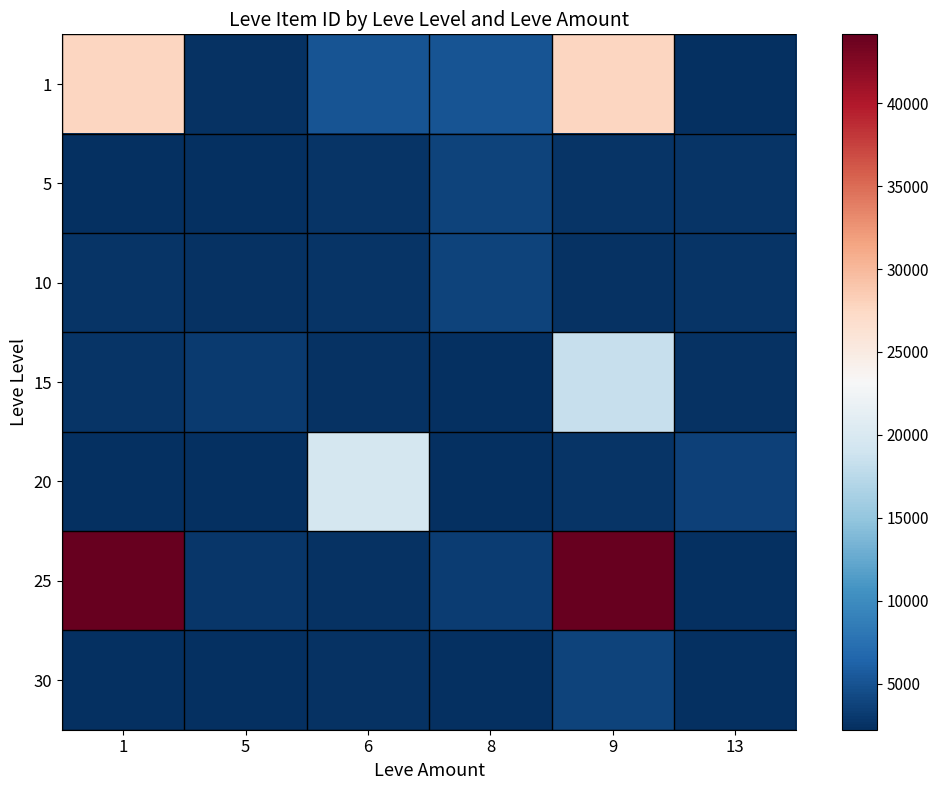

Reading left to right, extract all data points from this chart.

1: 1=27713	5=2494	6=5071	8=5091	9=27713	13=2226
5: 1=2226	5=2230	6=2656	8=3767	9=2680	13=2662
10: 1=2670	5=2496	6=2673	8=3775	9=2495	13=2656
15: 1=2680	5=3045	6=2497	8=2236	9=18363	13=2471
20: 1=2241	5=2239	6=19534	8=2241	9=2712	13=3557
25: 1=44147	5=2753	6=2473	8=3352	9=44147	13=2239
30: 1=2260	5=2257	6=2501	8=2257	9=3833	13=2260